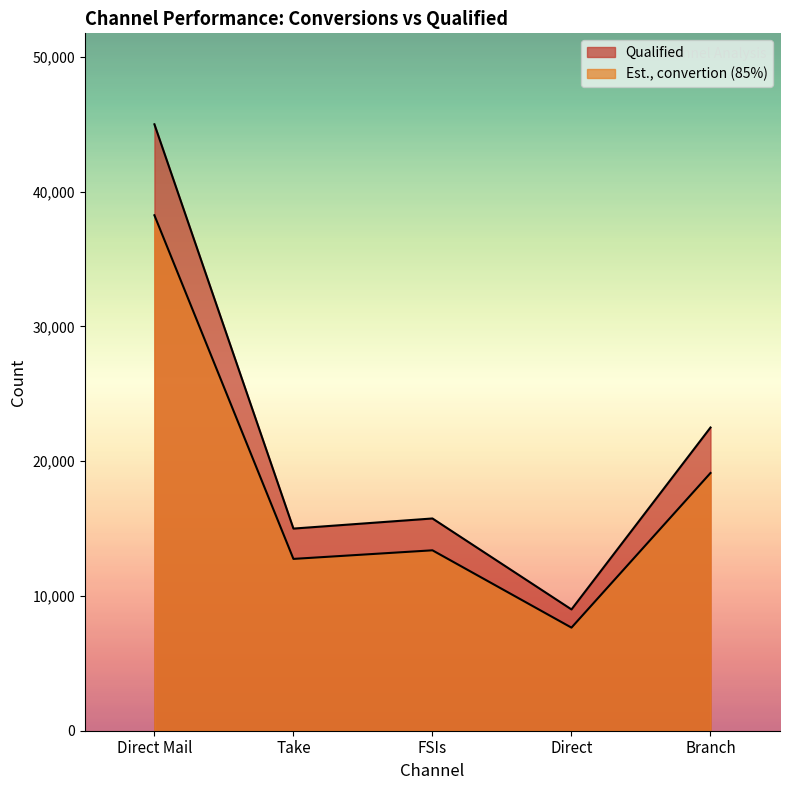

How many lines are shown in the chart?

2